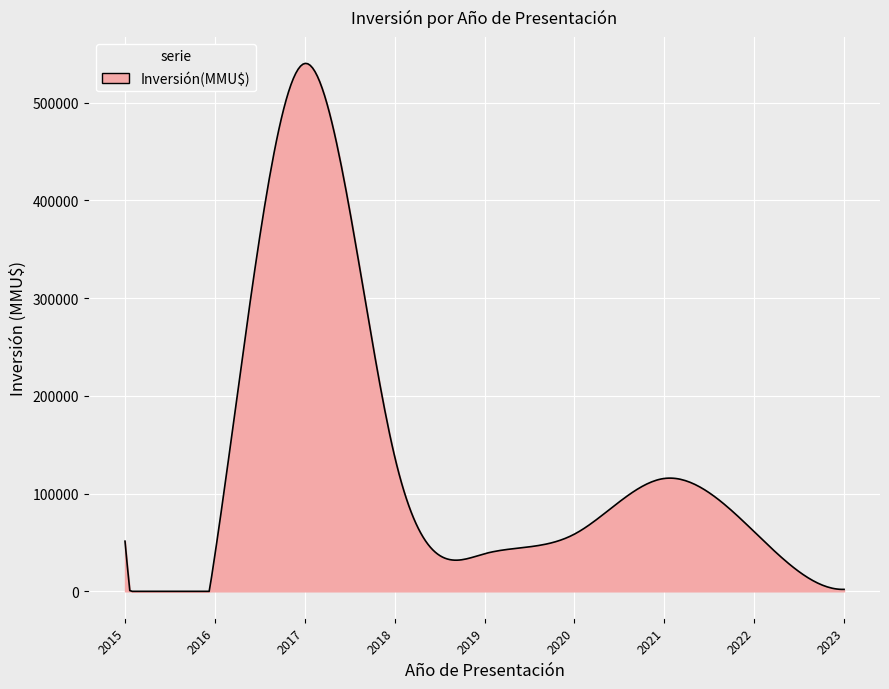

What is the maximum value shown in the chart?

540046.9